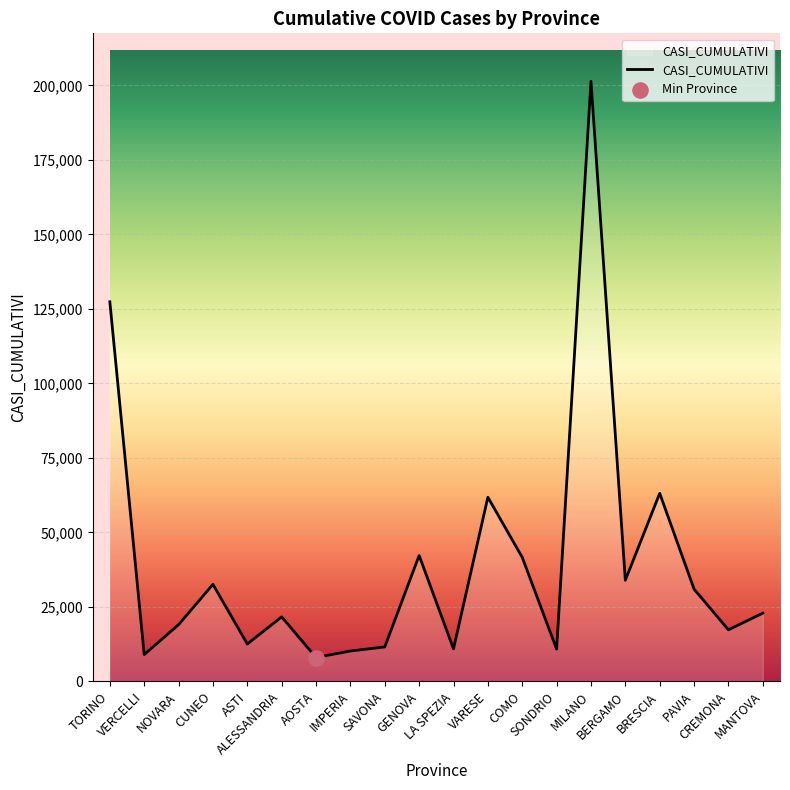

What is the greatest value displayed?

201388